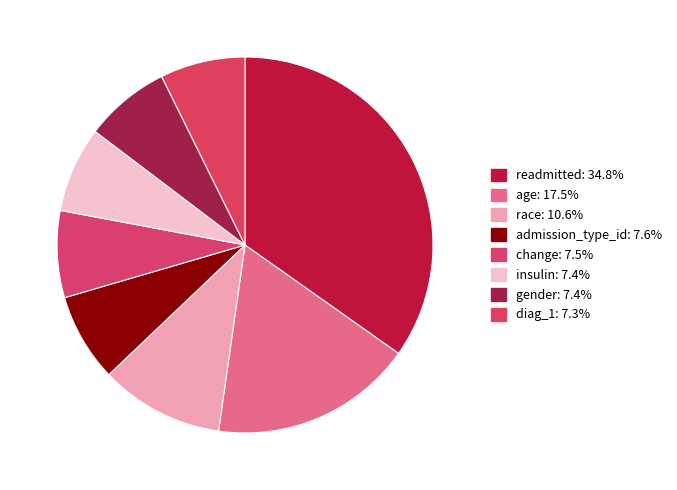

How many segments does this pie chart have?

8